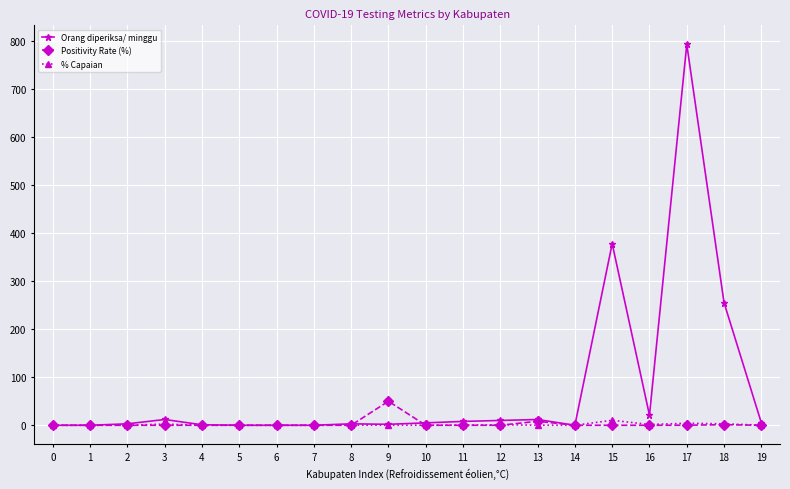

At which category is the sum across all series the highest?

17